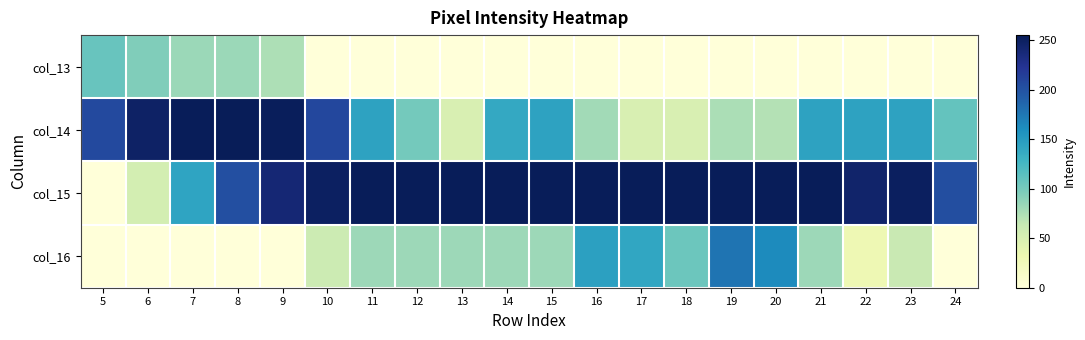

List the series in order of their peak value, highest first.

col_14, col_15, col_16, col_13